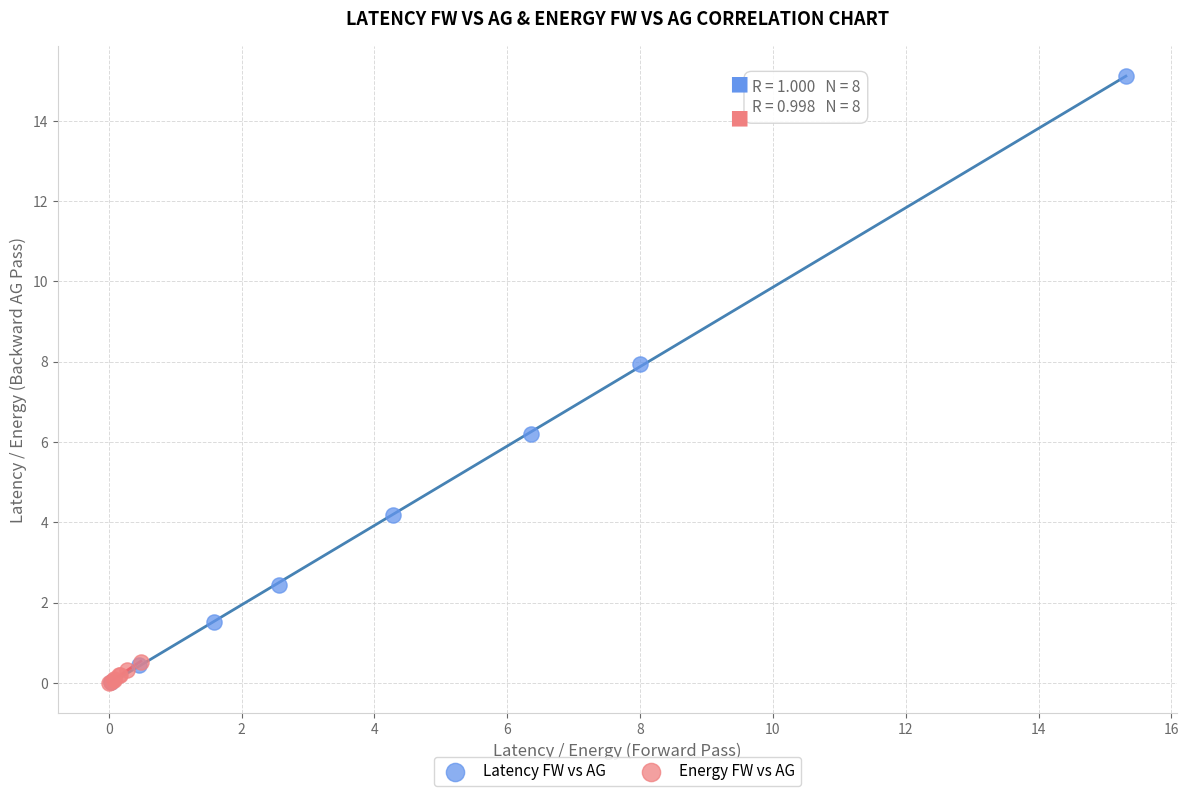

Which series has the widest spread of Y values?

Latency FW vs AG